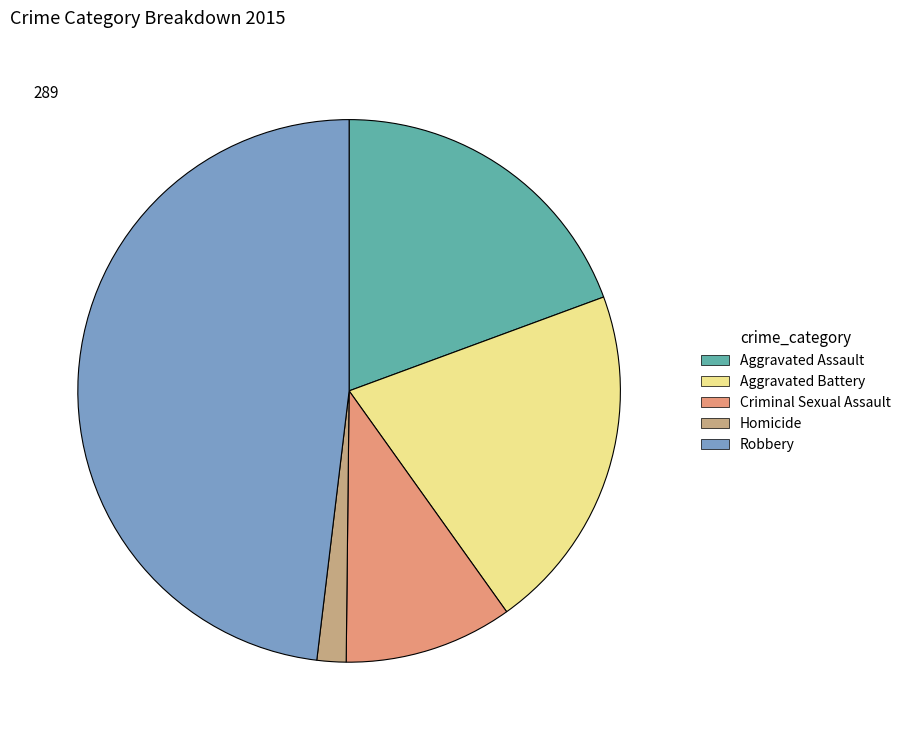

Between Aggravated Battery and Homicide, which is larger?

Aggravated Battery